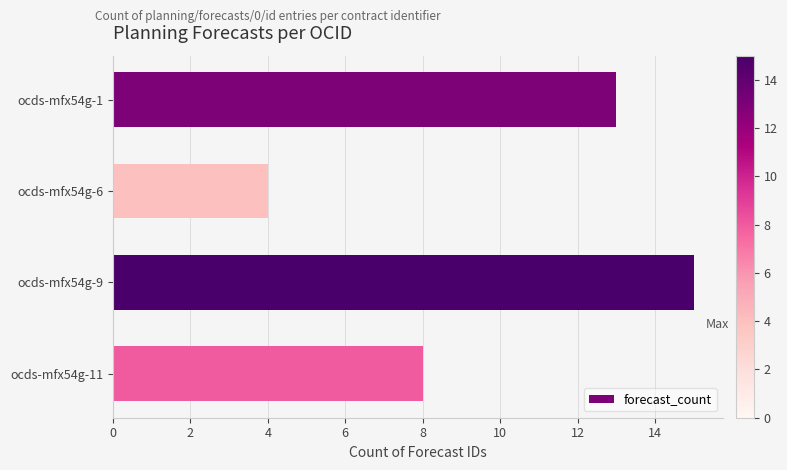

The chart shows a value of 15 at ocds-mfx54g-9. True or false?

True